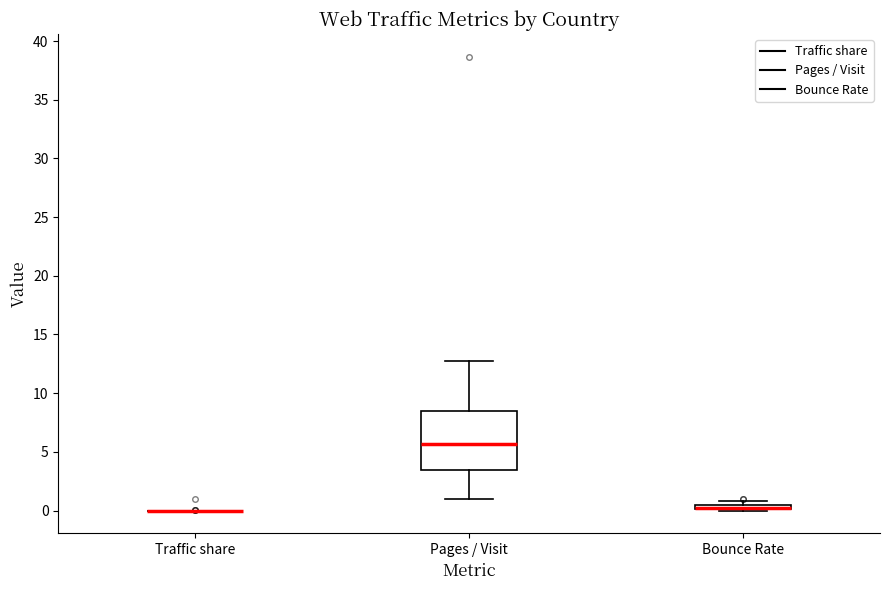

Comparing the boxes themselves (not the whiskers), which one is the tallest?

Pages / Visit